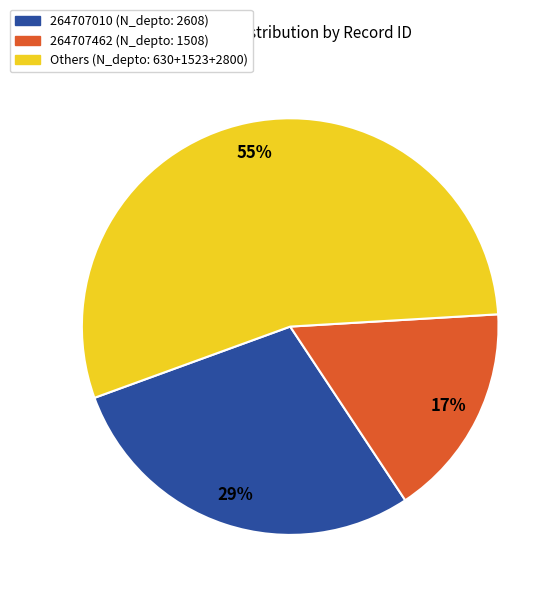

To the nearest percent, what is the difference between the largest and smallest slice percentages?

38%